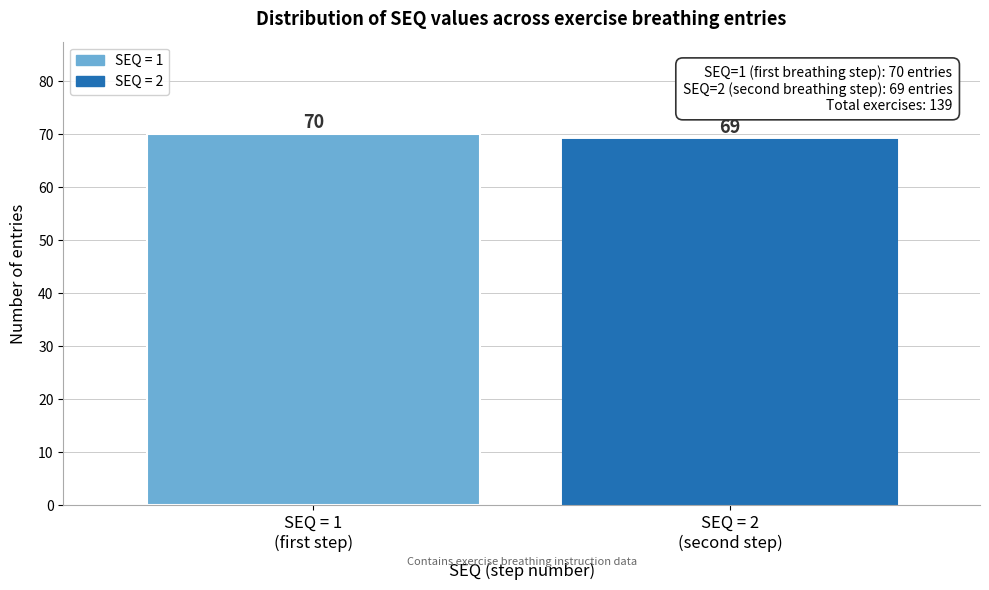

Reading left to right, transcribe all the data shown in this chart.

70	69